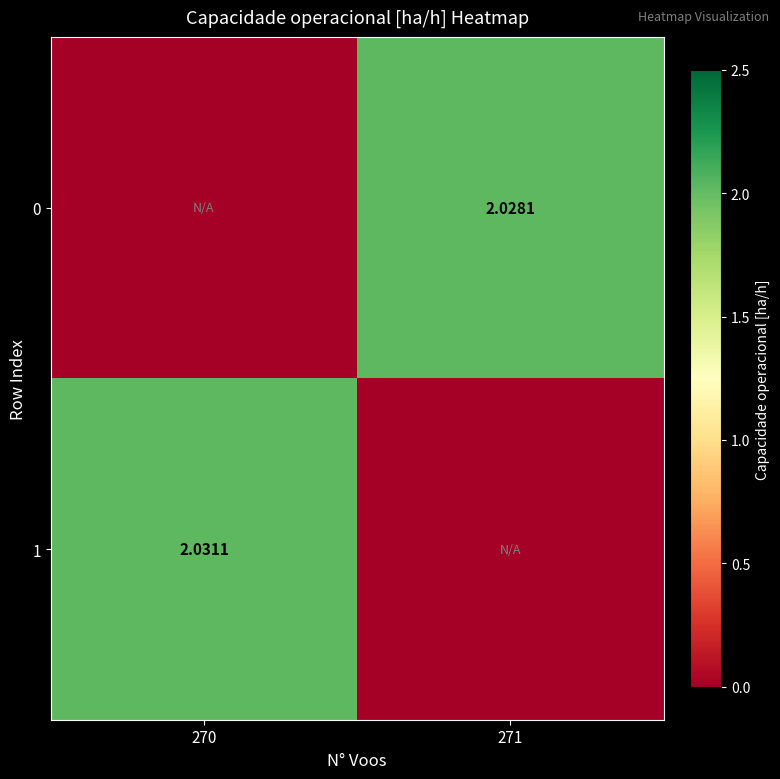

What is the total value across all series at 271?

2.0